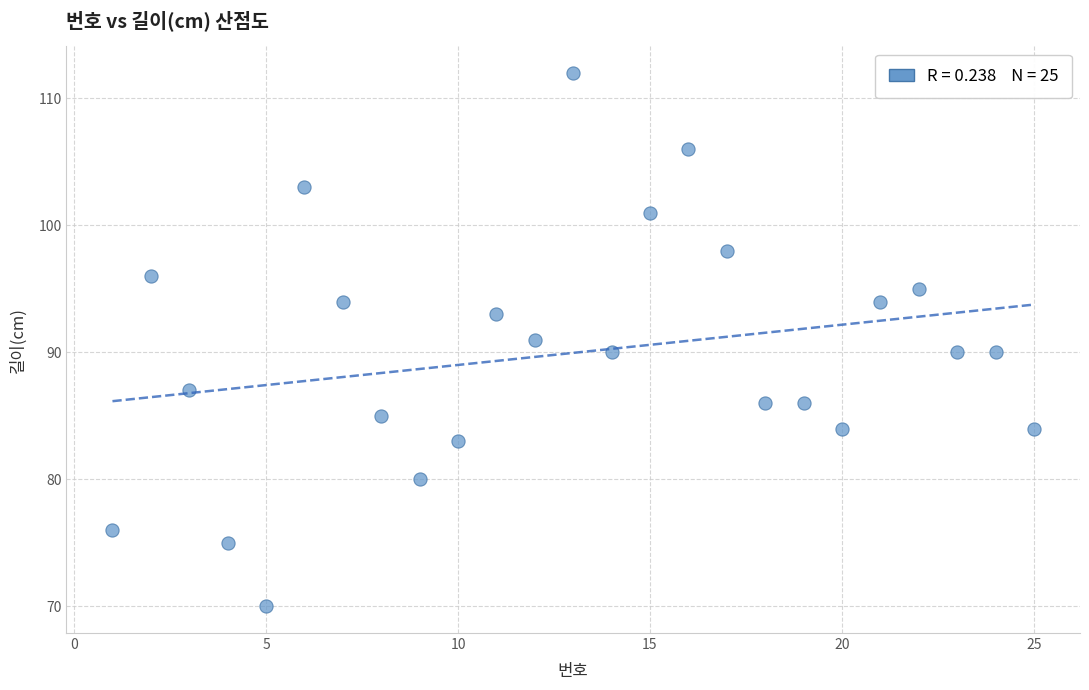

What is the range of Y values (max minus min)?

42